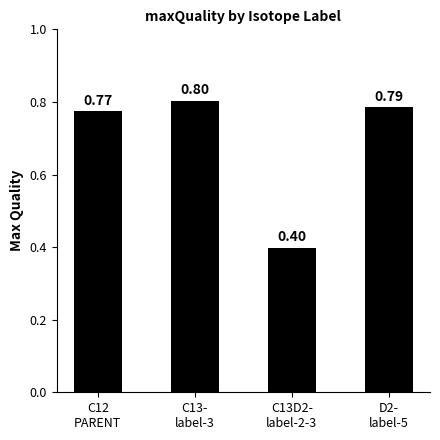

What is the label of the 1st bar from the left?

C12
PARENT